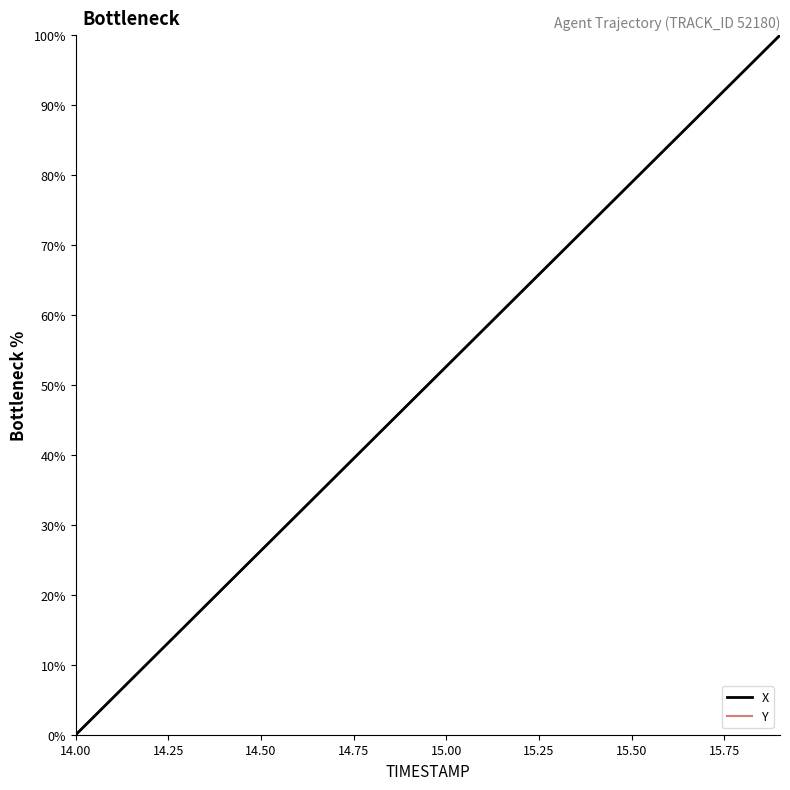

What is the greatest value displayed?

100.0